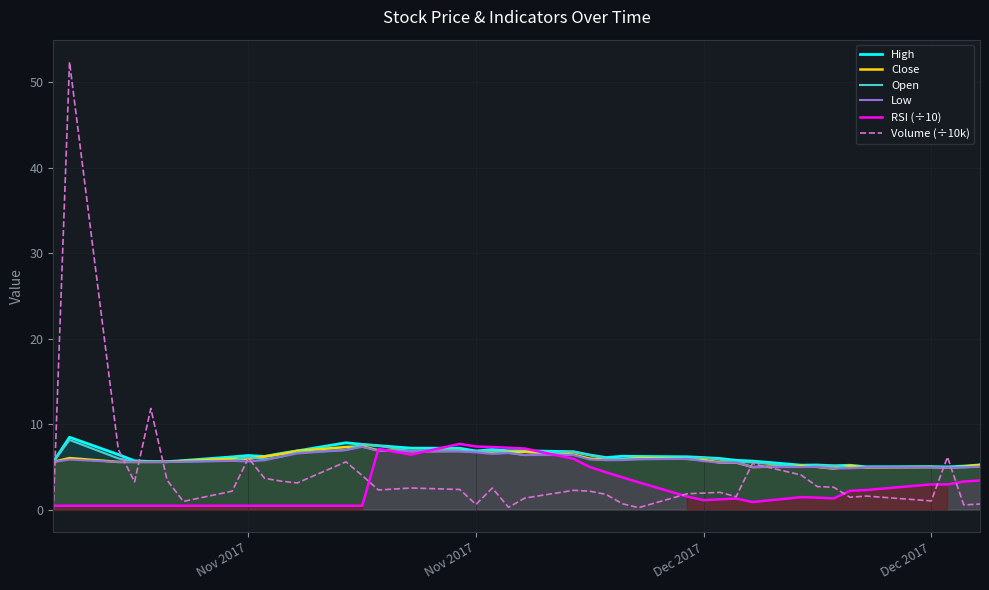

The RSI (÷10) series shows 0.5 at Nov 2017. True or false?

True